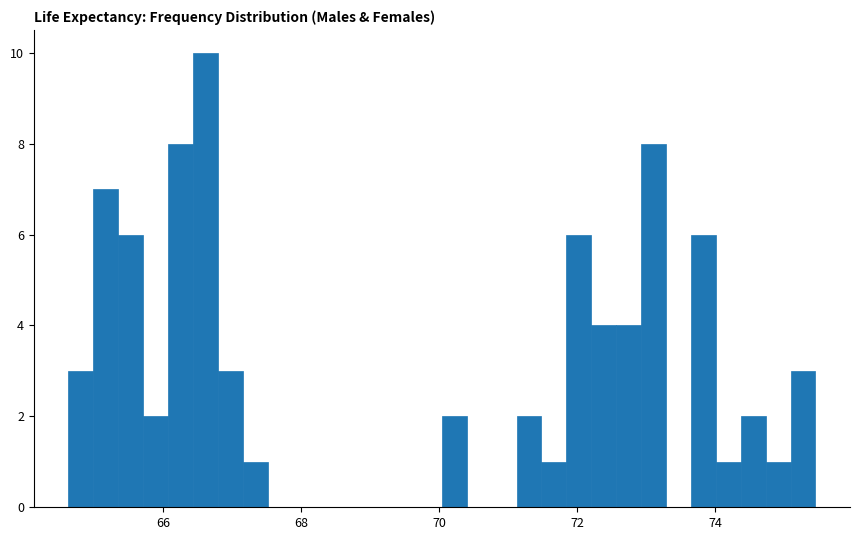

Around what value on the x-axis is the tallest bar? Give the approximate position of its centre, as read against the axis.

66.6